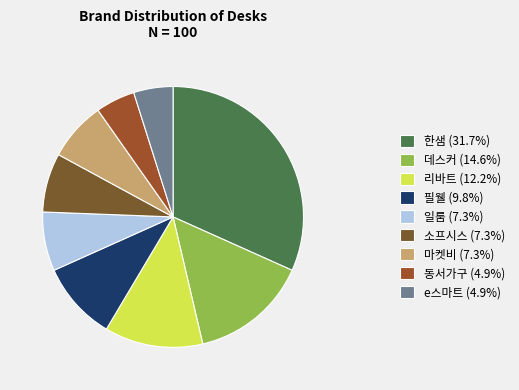

Is it true that 일룸 is 7% of the pie?

True